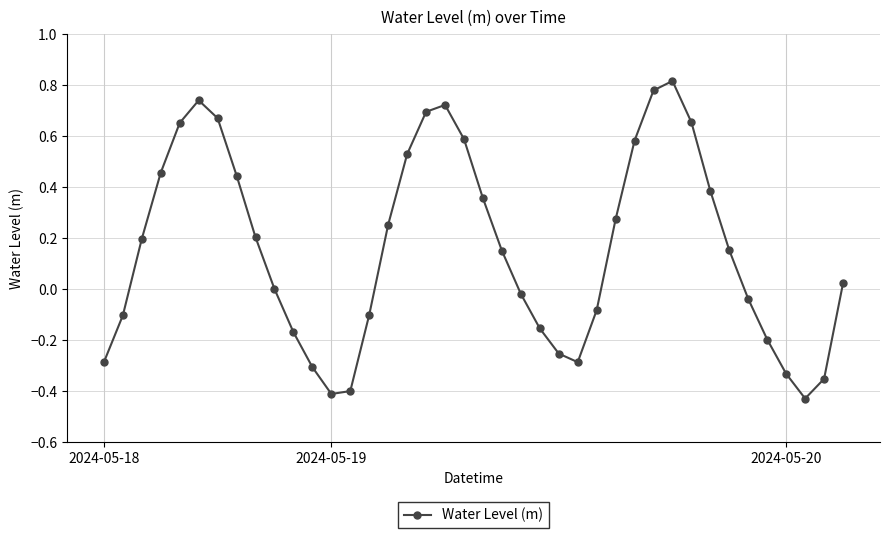

True or false: there are more than 2 points higher than both neighbors.

True